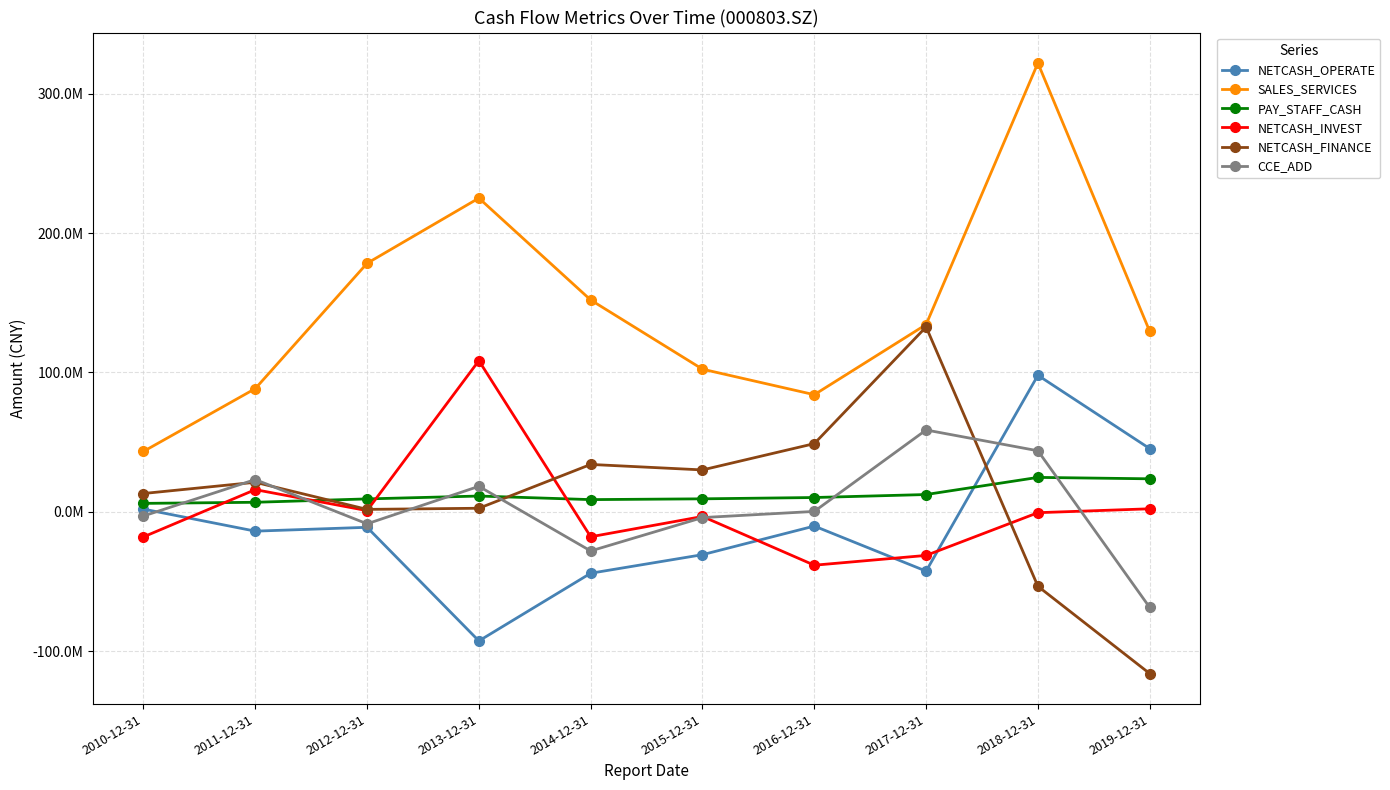

Reading left to right, transcribe all the data shown in this chart.

NETCASH_OPERATE: 1910296.1	-13919831.5	-11167885.7	-92697801.4	-44124675.9	-30807290.0	-10278737.8	-42613586.9	97918083.6	45311287.5
SALES_SERVICES: 43285392.5	88359002.2	178279999.0	225075917.0	151960571.8	102305836.1	83997195.3	134337000.3	321984232.7	129456665.4
PAY_STAFF_CASH: 6005248.8	6794916.4	9219050.4	11276640.8	8708839.3	9270063.1	10211901.2	12352768.8	24649859.5	23637192.4
NETCASH_INVEST: -18032070.9	15869268.8	812618.0	108433282.1	-17960003.8	-3394176.6	-38364434.5	-31342168.6	-674985.3	2121745.4
NETCASH_FINANCE: 13089857.7	21146355.2	1696948.0	2504823.6	33953375.3	30013196.6	48878497.2	132628934.5	-53491815.5	-116121935.7
CCE_ADD: -3031917.1	23095792.5	-8658428.3	18240367.4	-28131304.3	-4188270.0	235324.9	58673178.9	43751282.8	-68688902.9